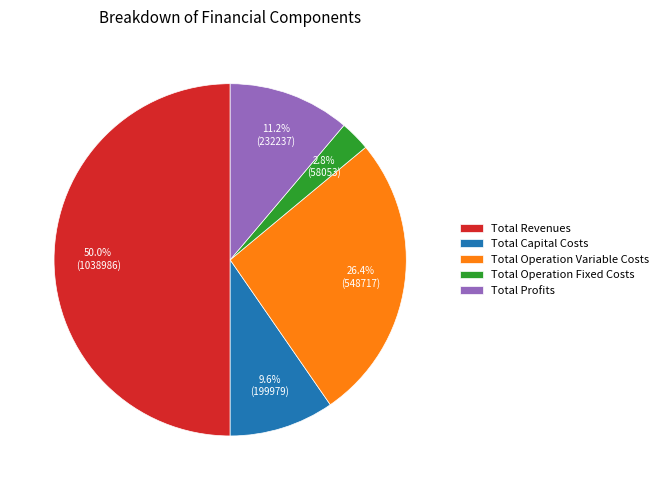

True or false: Total Operation Variable Costs accounts for 16% of the total.

False